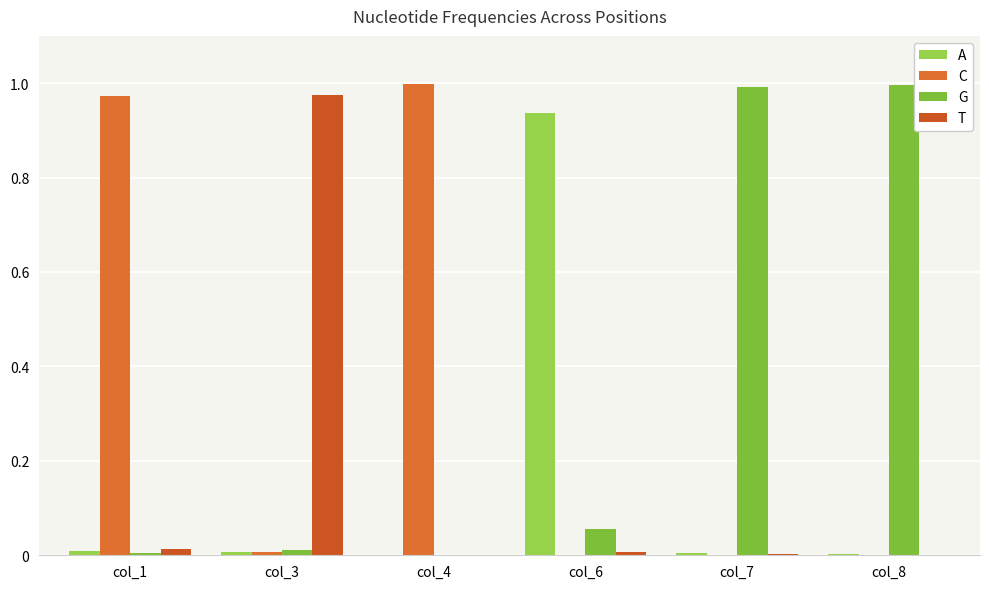

What is the total value across all series at col_4?

1.0